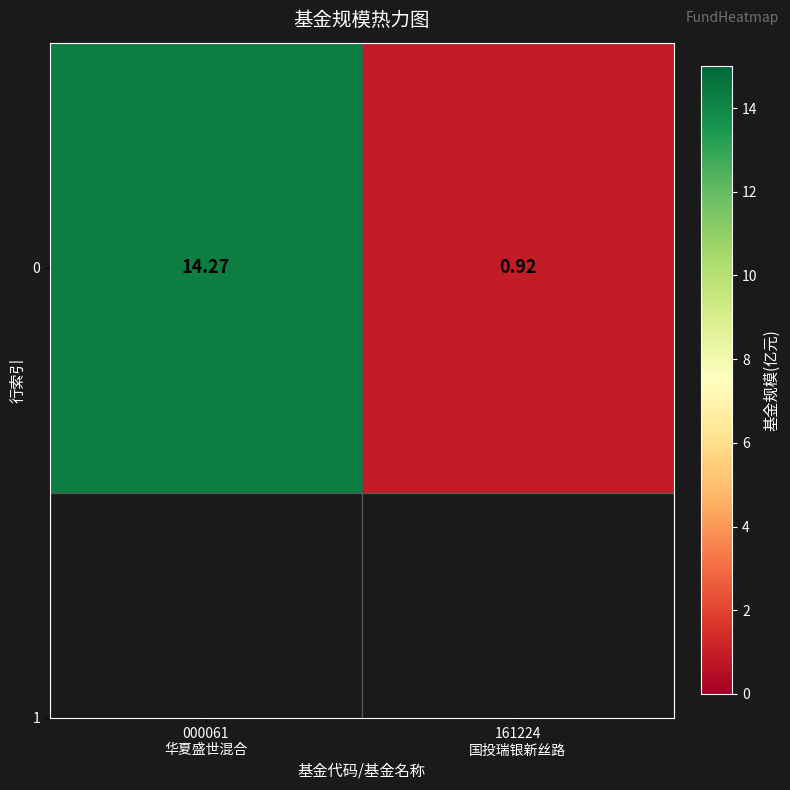

What is the difference between the maximum and minimum values?

13.3